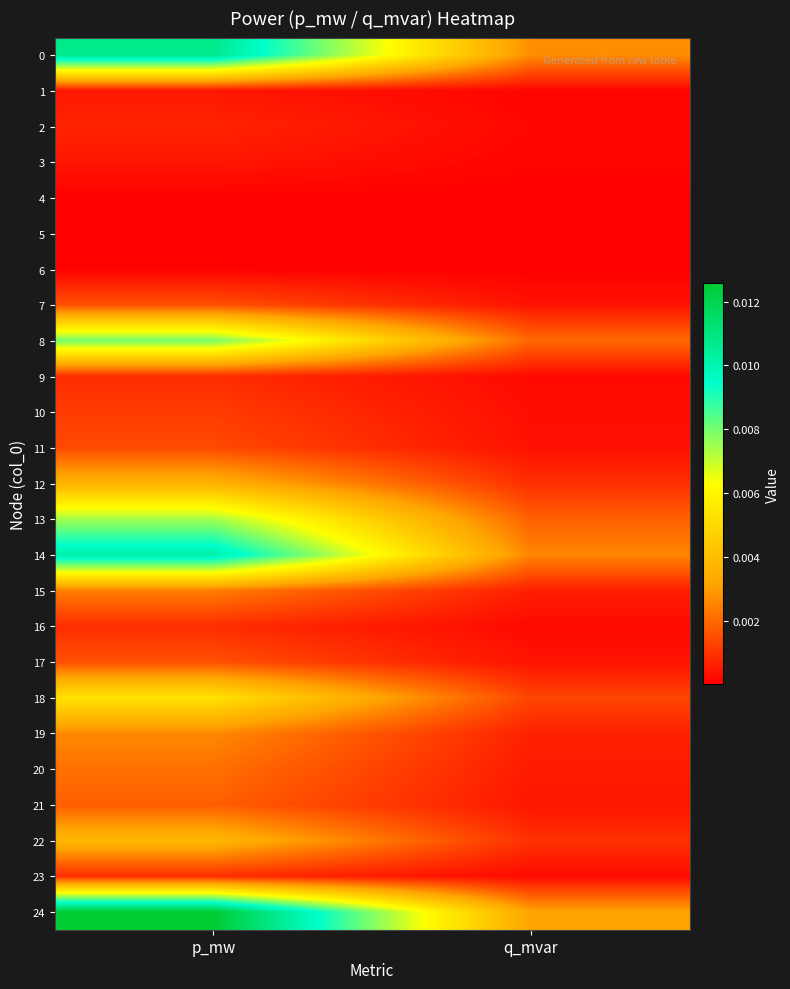

At how many categories does at least one series exceed 0?

2